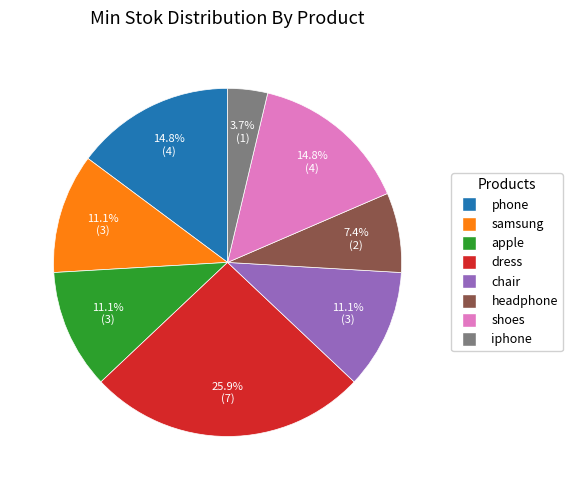

Which has a higher value, dress or iphone?

dress